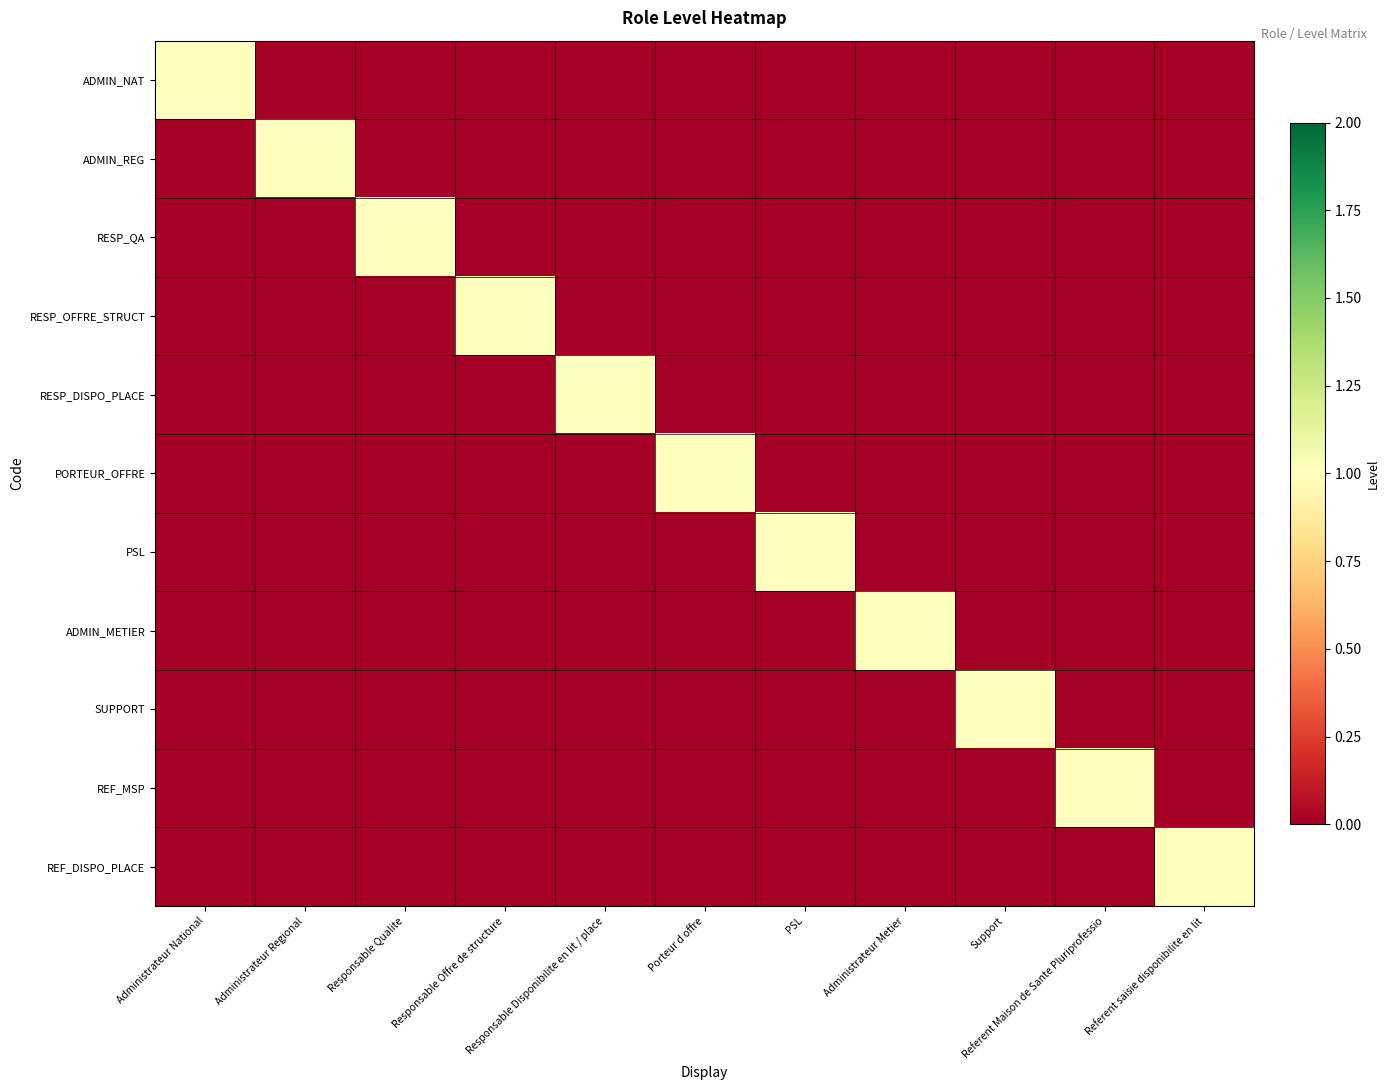

Count the number of categories in the chart.

11